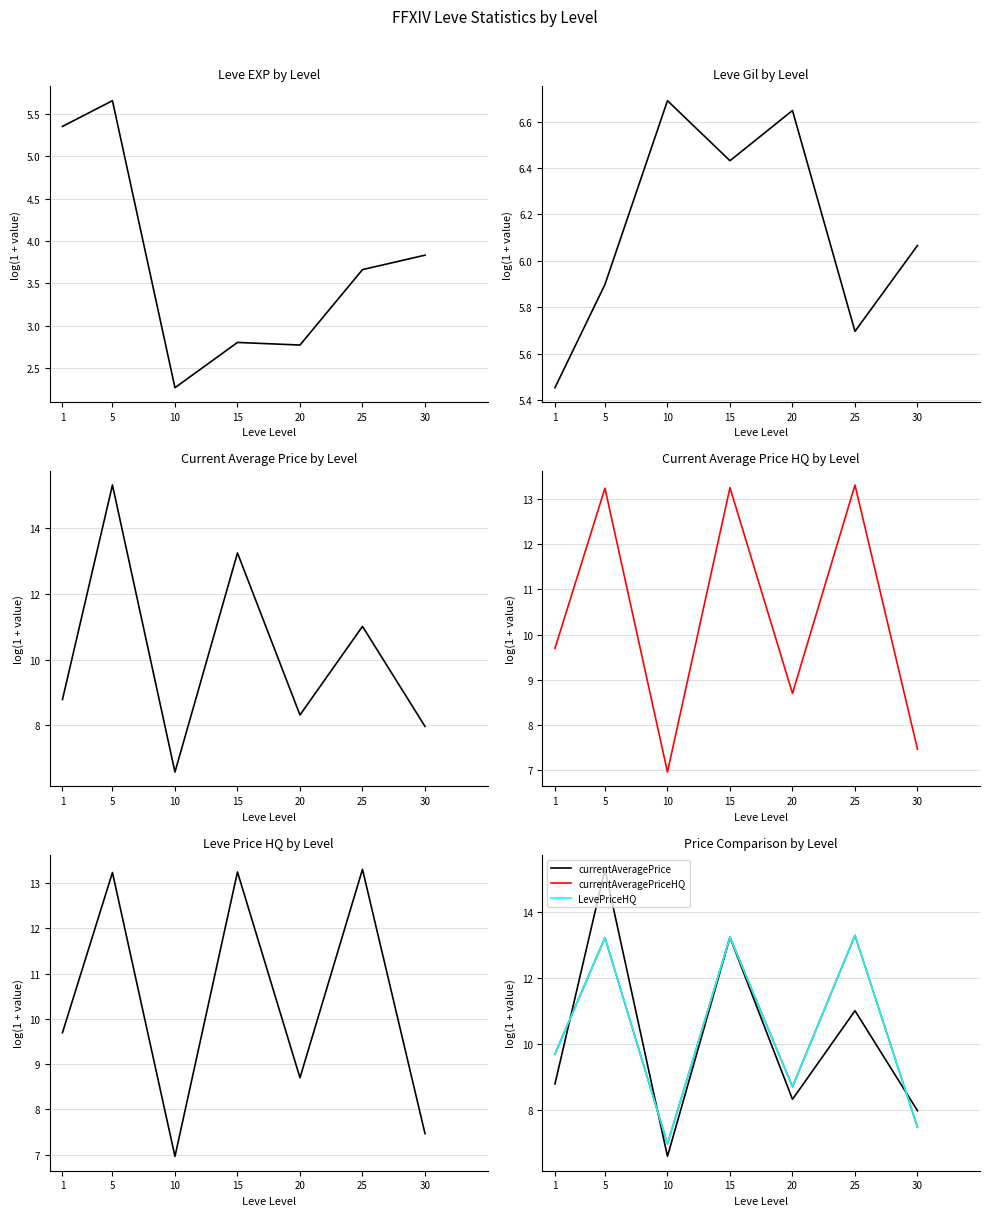

At which label does currentAveragePrice reach its minimum?

10